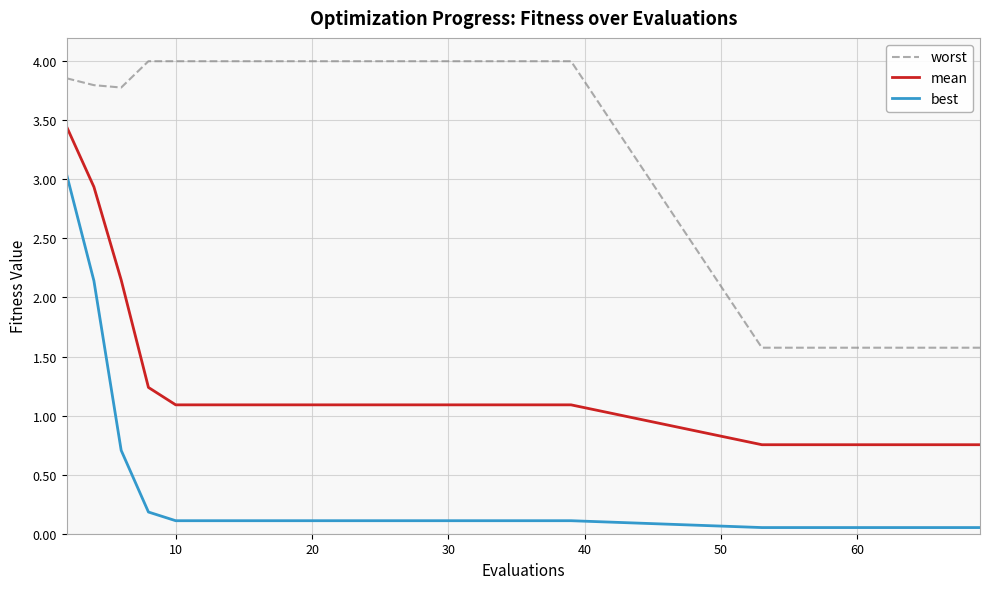

What is the difference between the maximum and minimum values in the worst series?

2.4